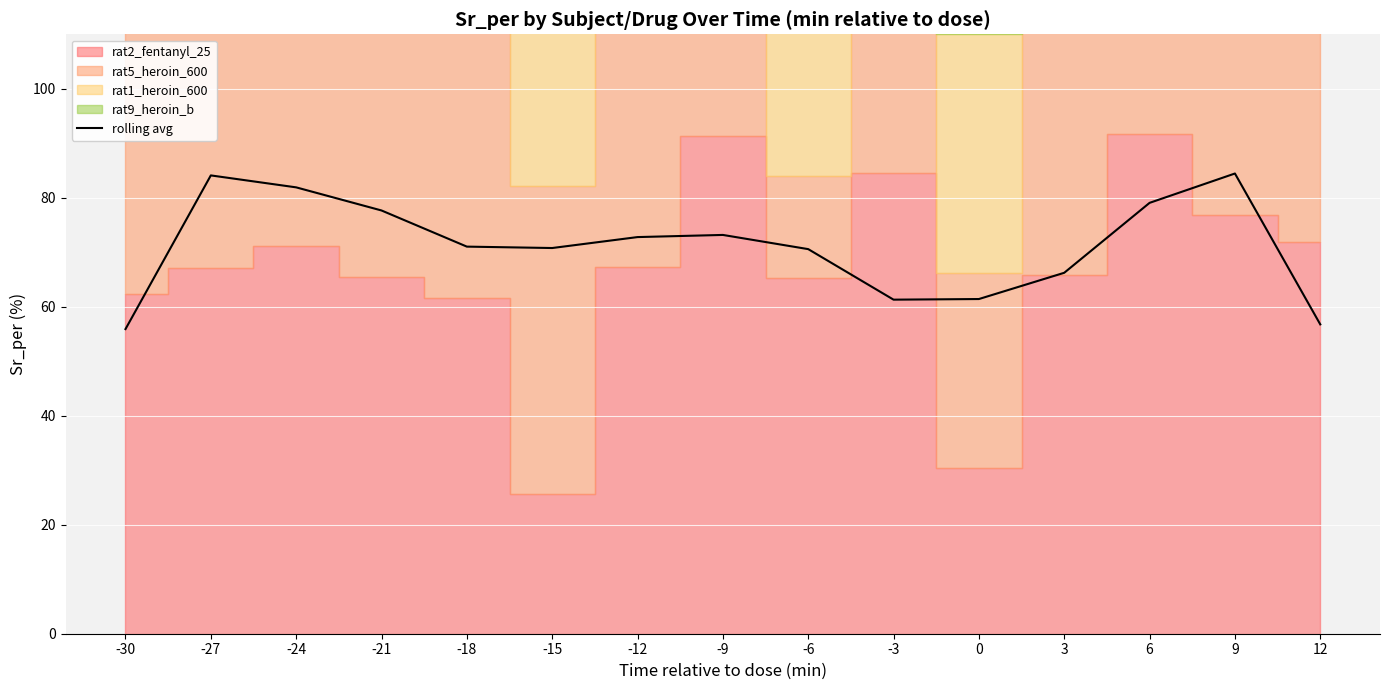

Count the number of values greater than 71.

8